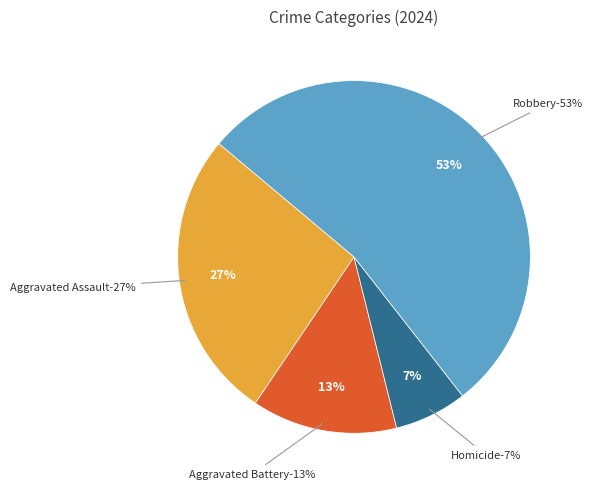

What portion of the pie excludes Aggravated Battery?

86.7%